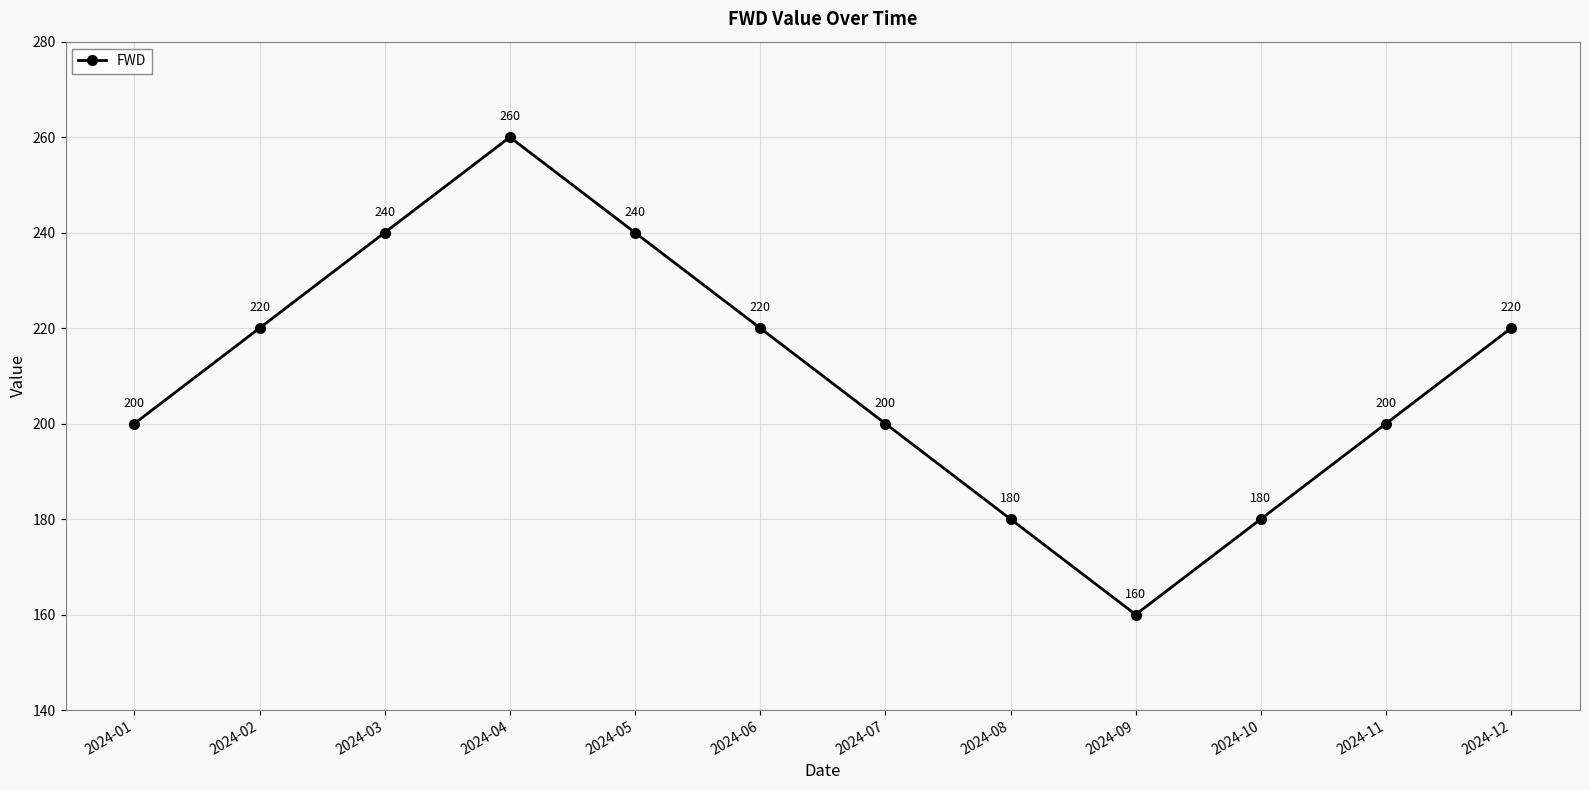

What is the change in value from 2024-03 to 2024-07?

-40